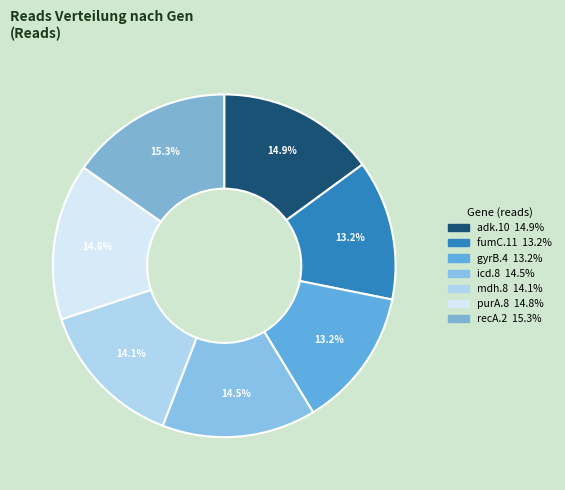

The recA.2 slice represents 6% of the pie. True or false?

False